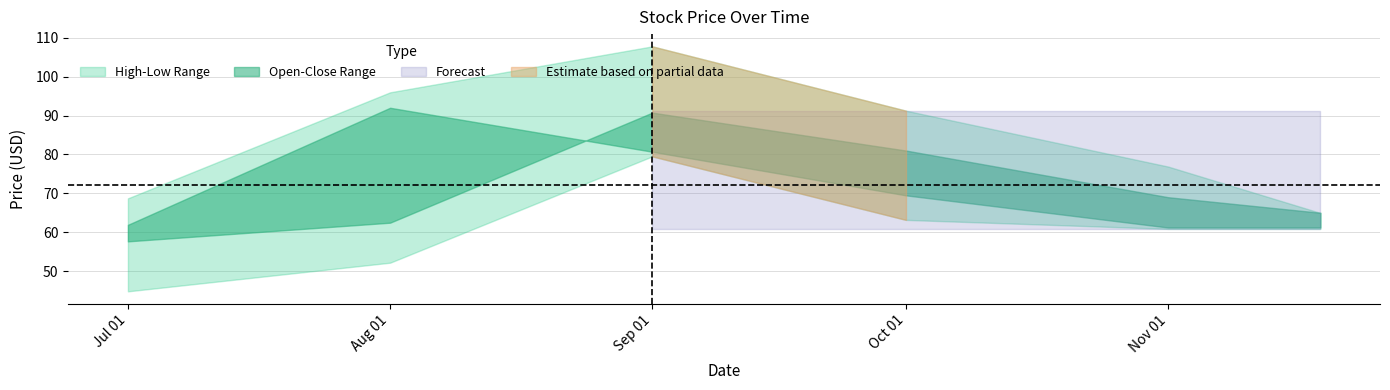

What is the minimum value shown in the chart?

44.8